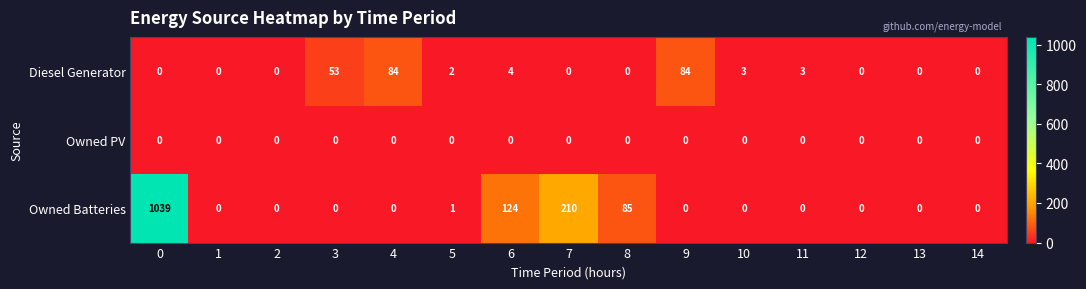

Rank the series by their maximum value, from highest to lowest.

Owned Batteries, Diesel Generator, Owned PV